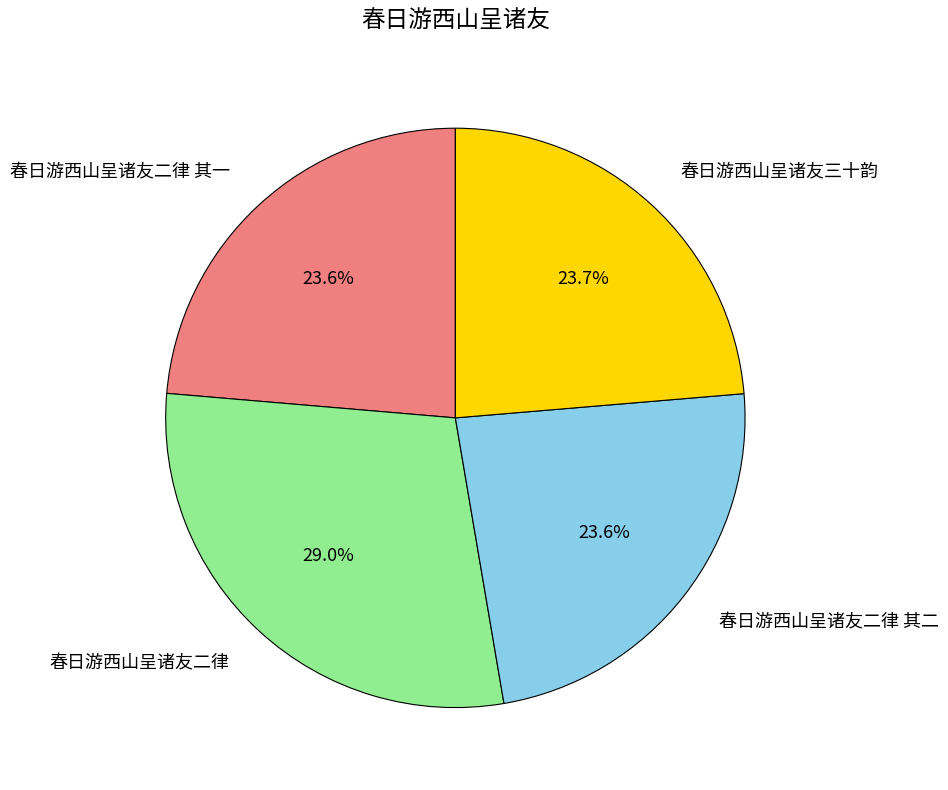

Is there any slice that represents more than half of the pie?

No